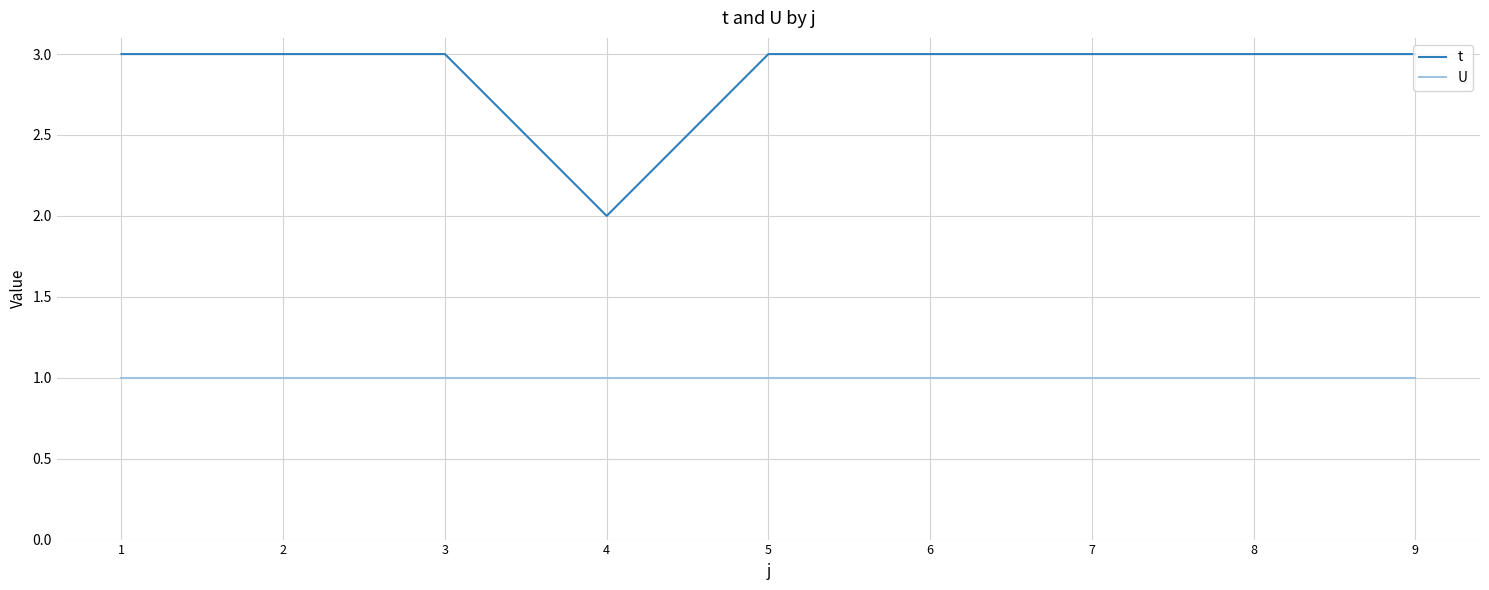

Reading left to right, what are all the values shown in this chart?

t: 3	3	3	2	3	3	3	3	3
U: 1	1	1	1	1	1	1	1	1